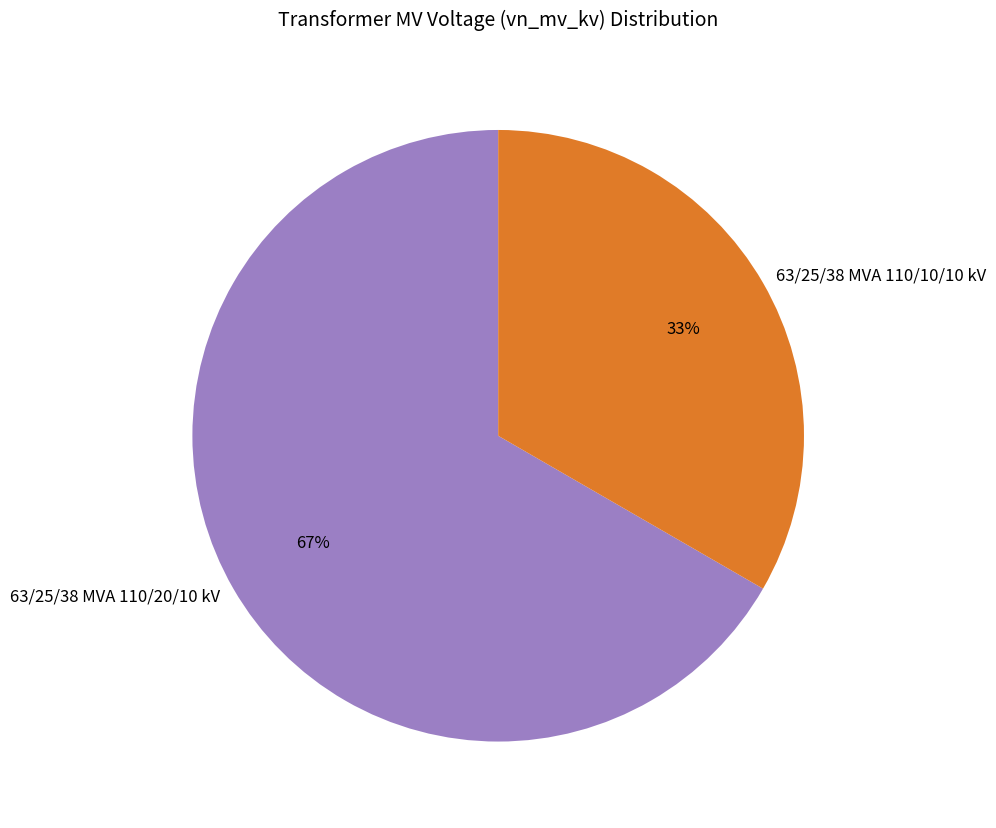

How many slices are in this pie chart?

2